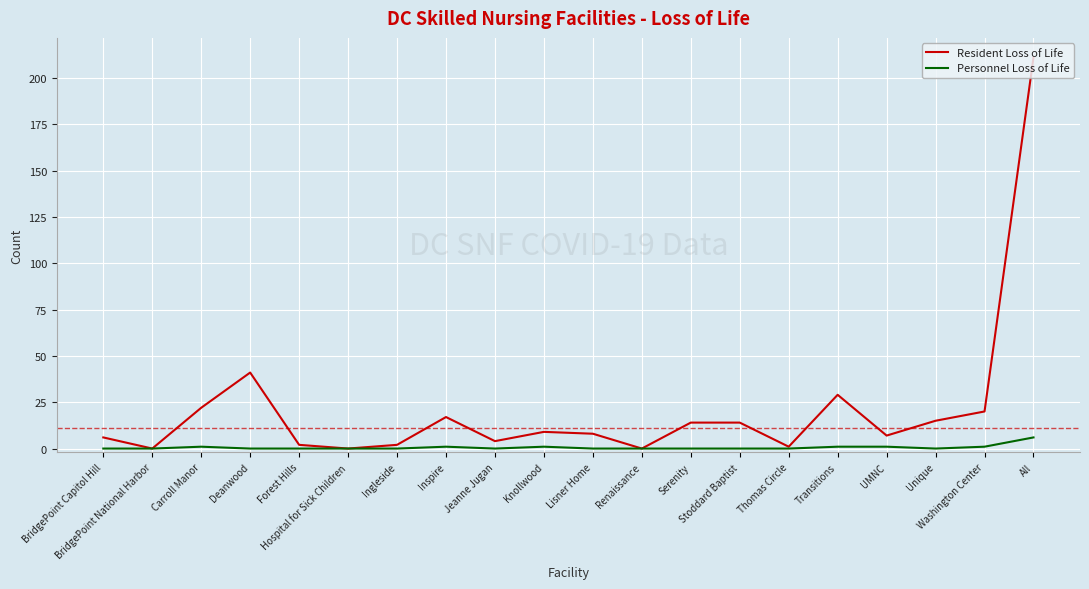

Rank the series by their average value, from lowest to highest.

Personnel Loss of Life, Resident Loss of Life